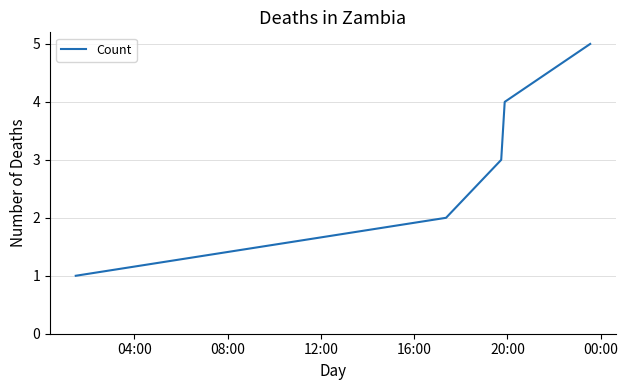

True or false: there are more than 2 points higher than both neighbors.

False